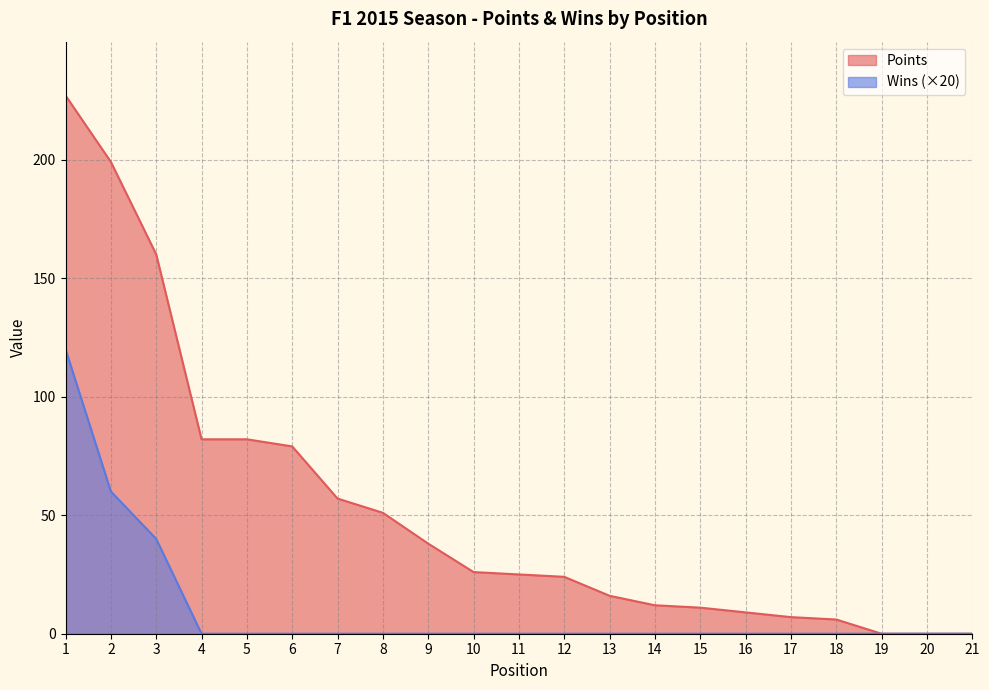

True or false: Wins has a value of 0 at 9.

True